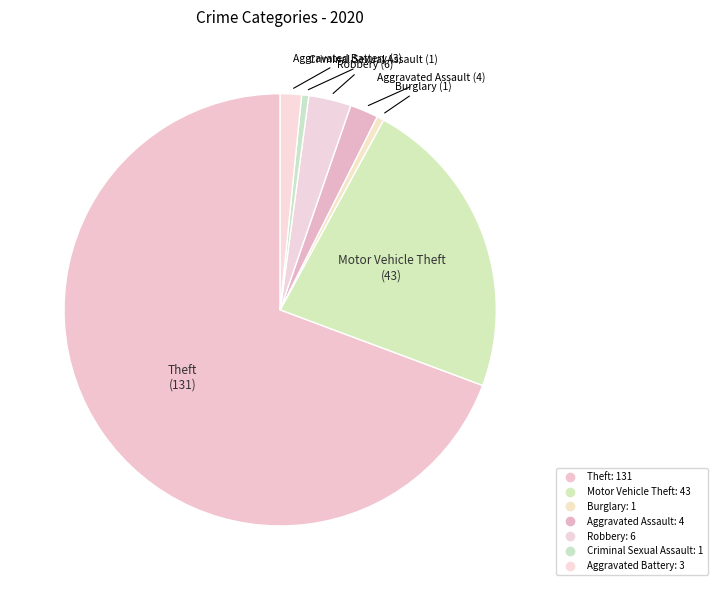

How many segments does this pie chart have?

7